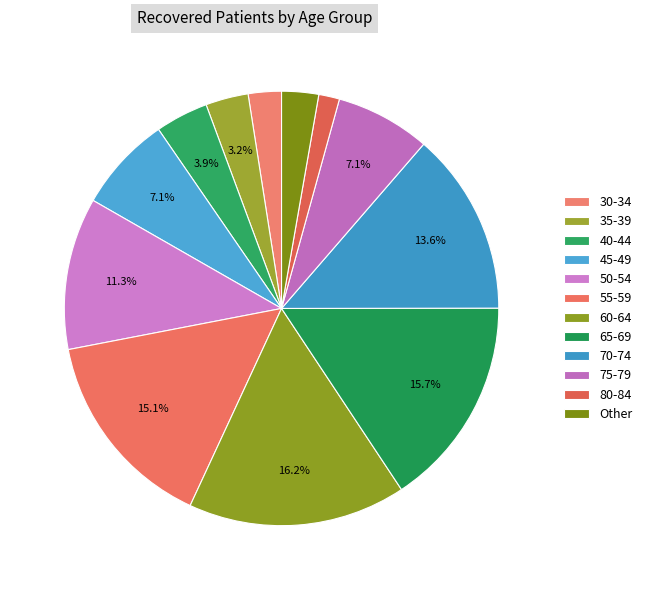

How many slices are in this pie chart?

12